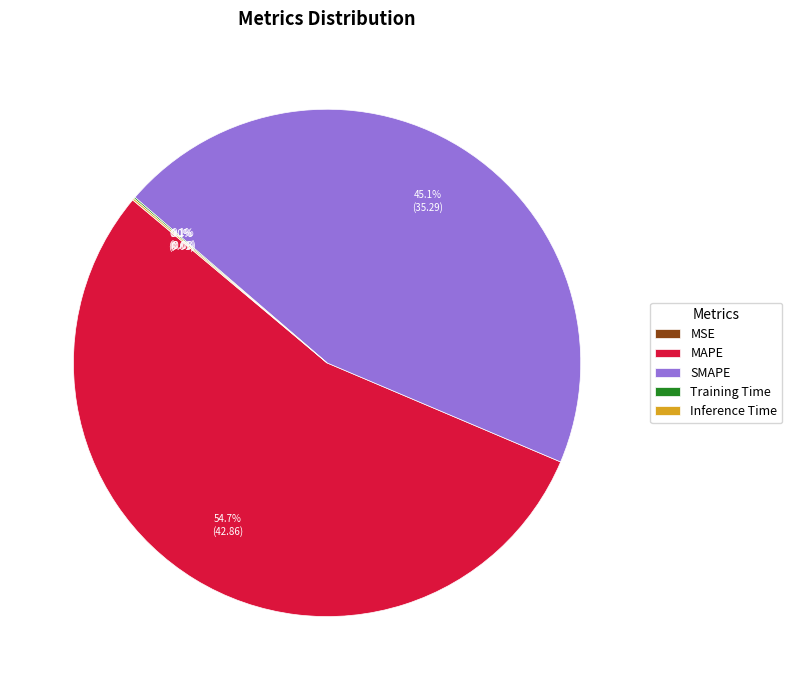

To the nearest percent, what is the combined percentage of MAPE and SMAPE?

100%